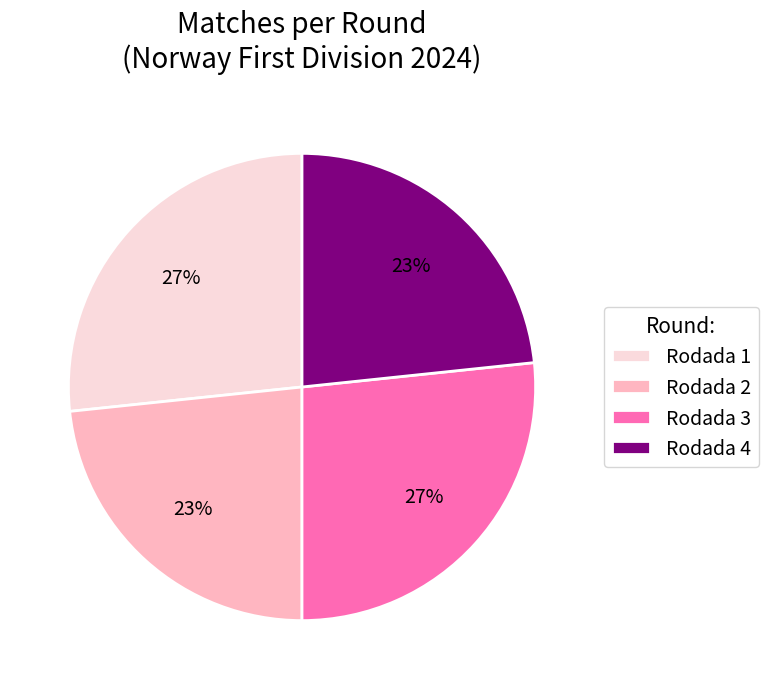

What is the ratio of the value at Rodada 2 to the value at Rodada 4?

1.0